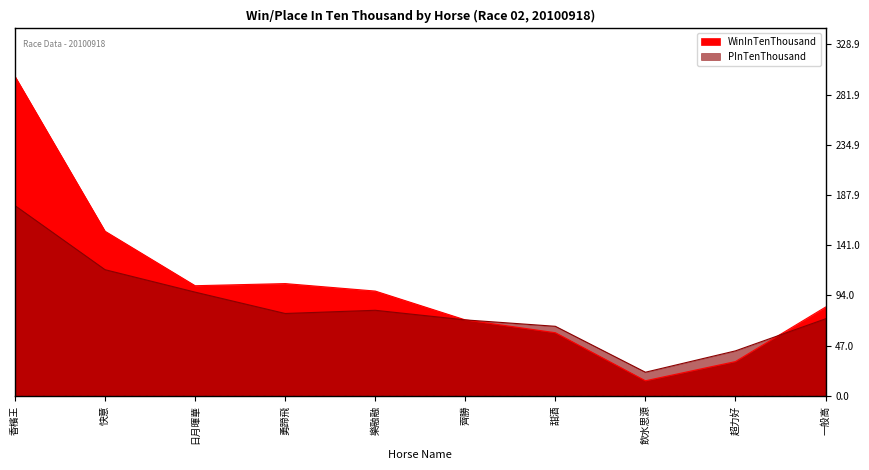

What are all the series names shown in the legend?

WinInTenThousand, PInTenThousand